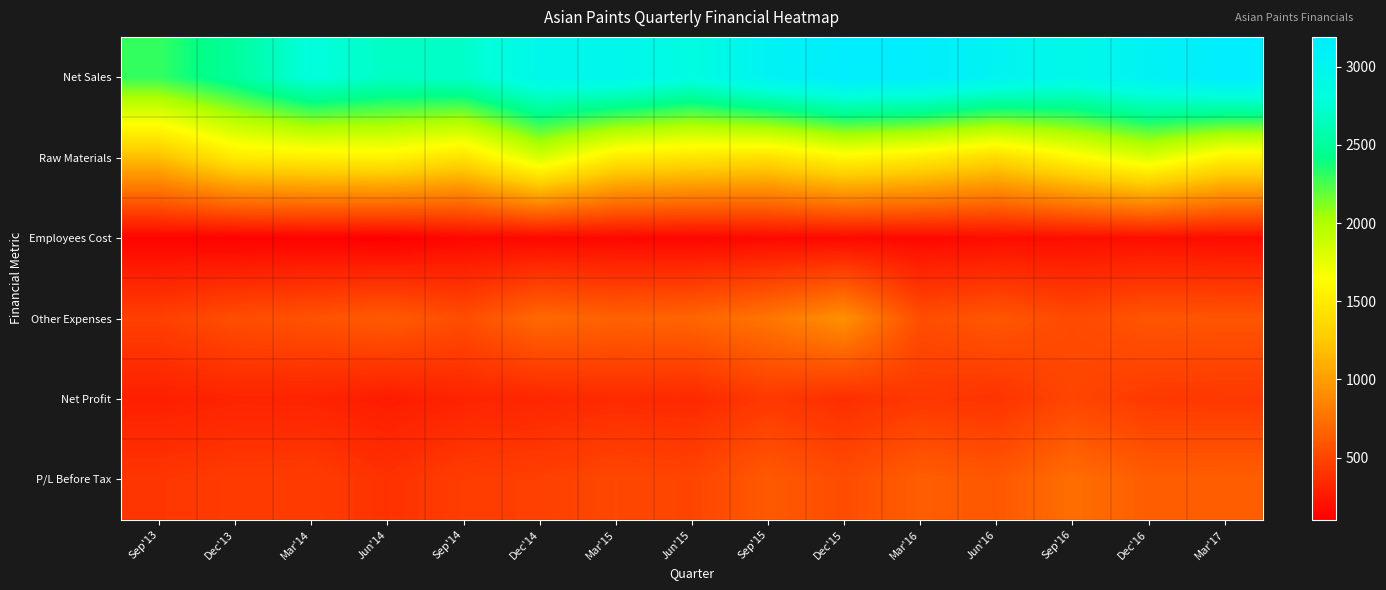

Which series has the widest spread of values?

Net Sales